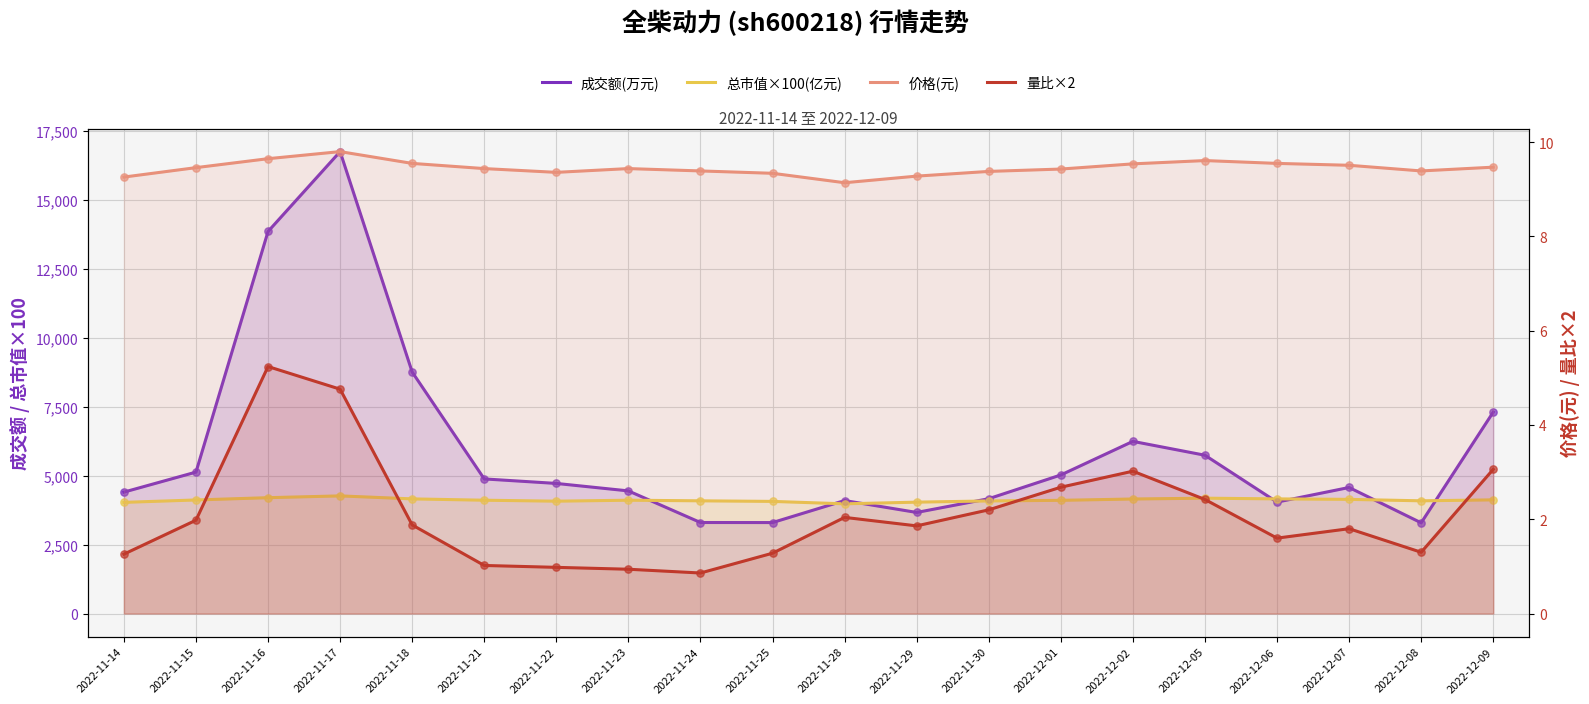

Which series contains the highest Y value?

成交额(万元)